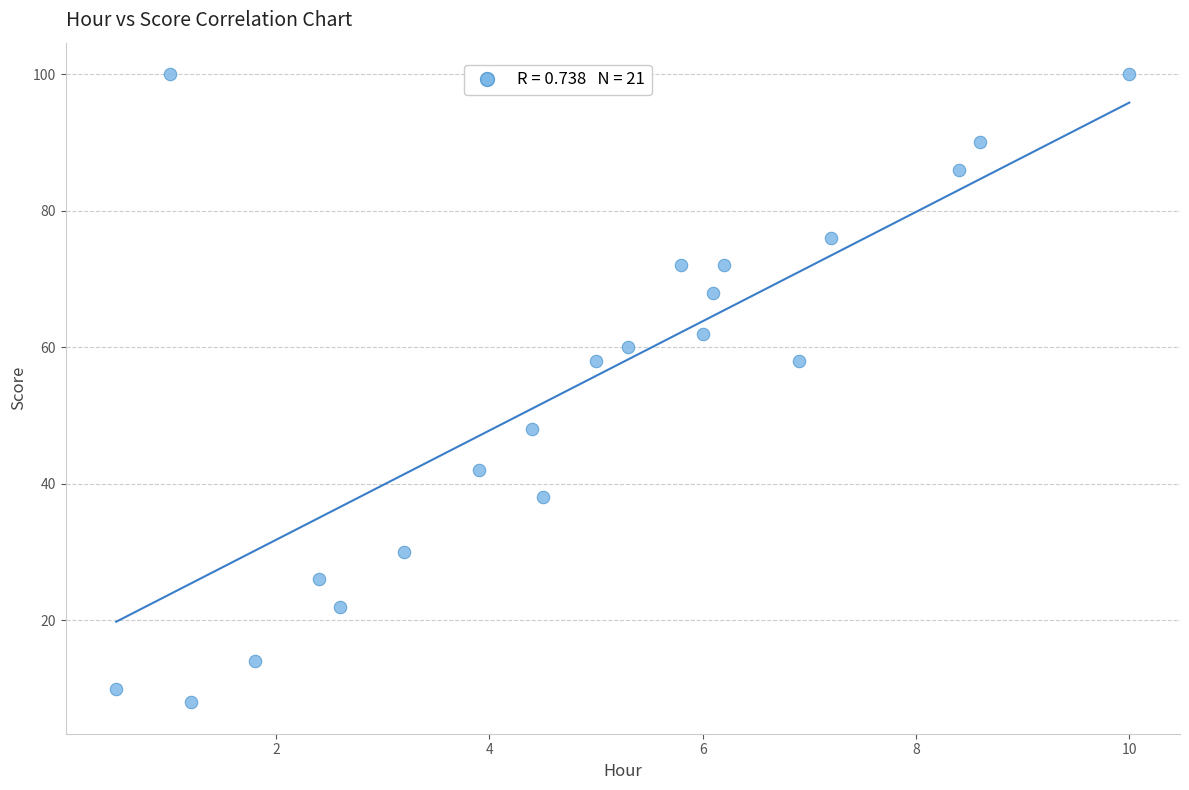

What is the range of Y values (max minus min)?

92